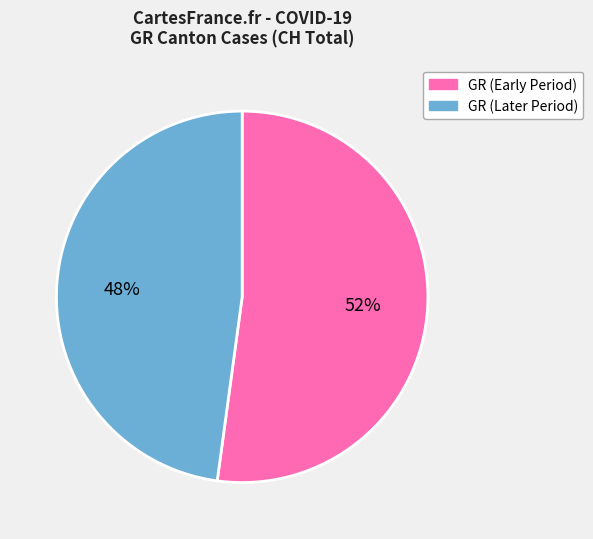

To the nearest percent, what is the average slice percentage?

50%